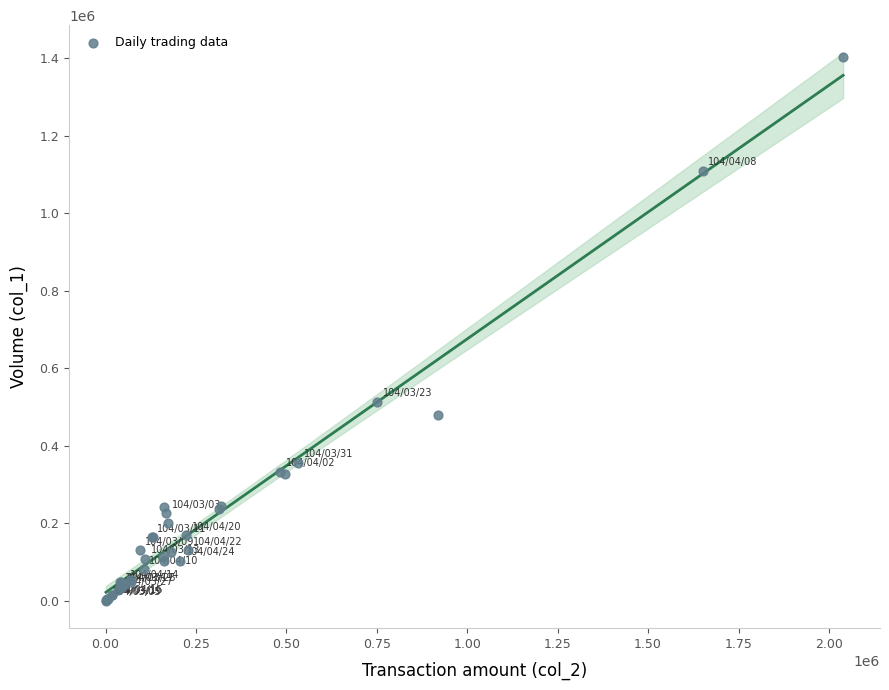

What Y value in the scatter plot is closest to 702500?

513000